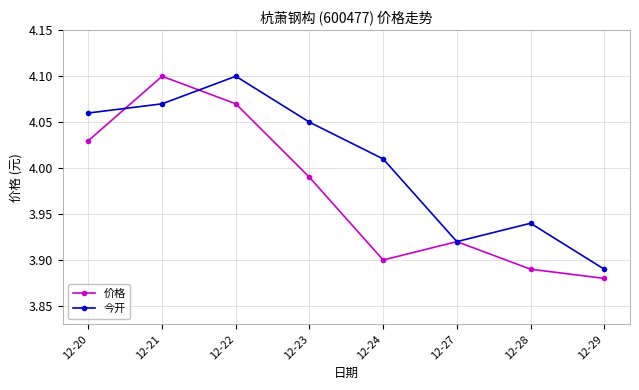

What are all the series names shown in the legend?

价格, 今开